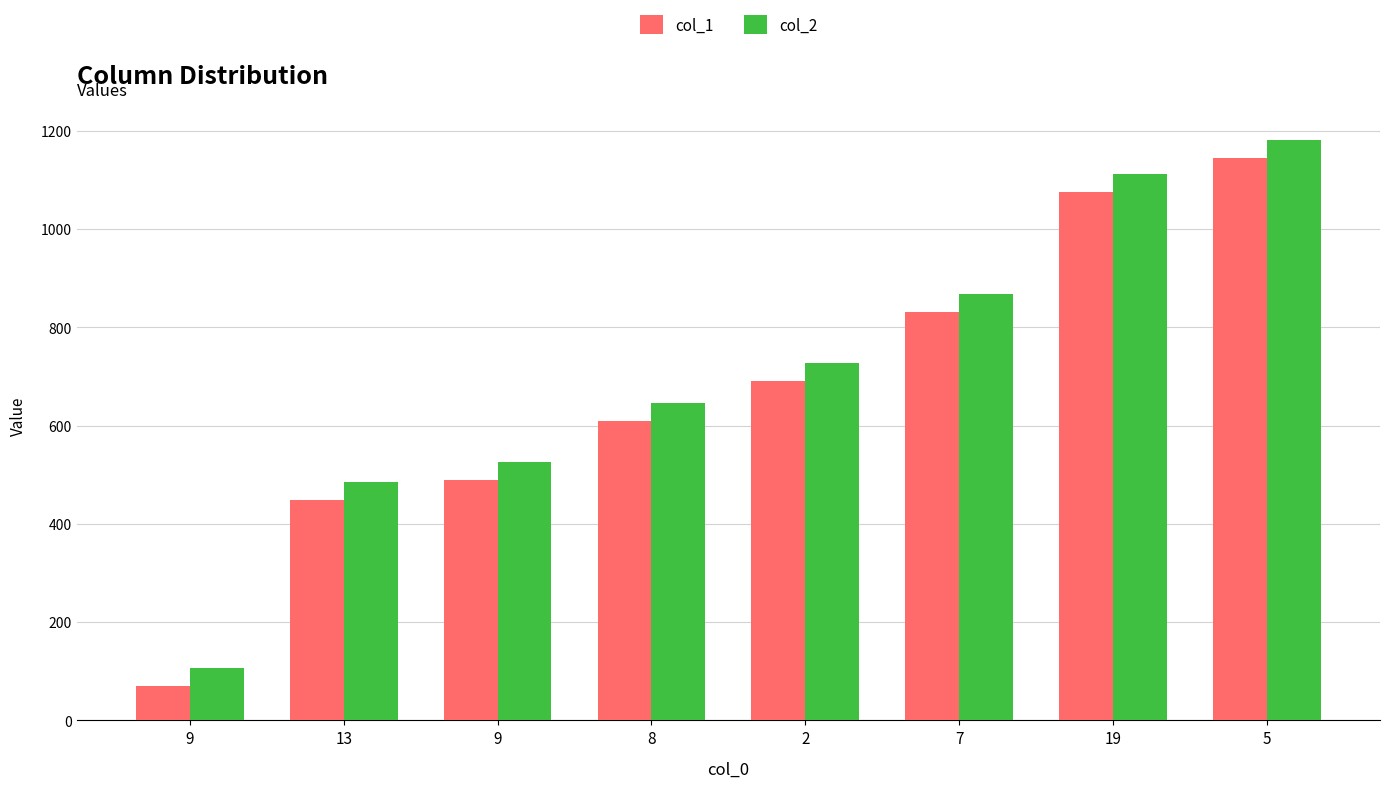

The value of col_2 at 9 is 63. True or false?

False